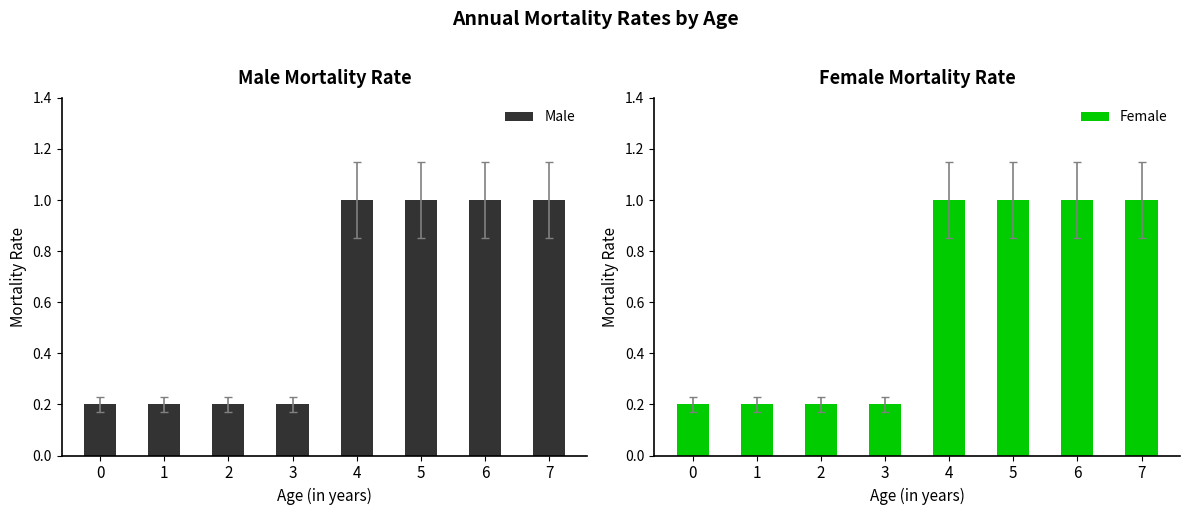

Reading left to right, list all the values displayed in this chart.

Male: 0.2	0.2	0.2	0.2	1.0	1.0	1.0	1.0
Female: 0.2	0.2	0.2	0.2	1.0	1.0	1.0	1.0